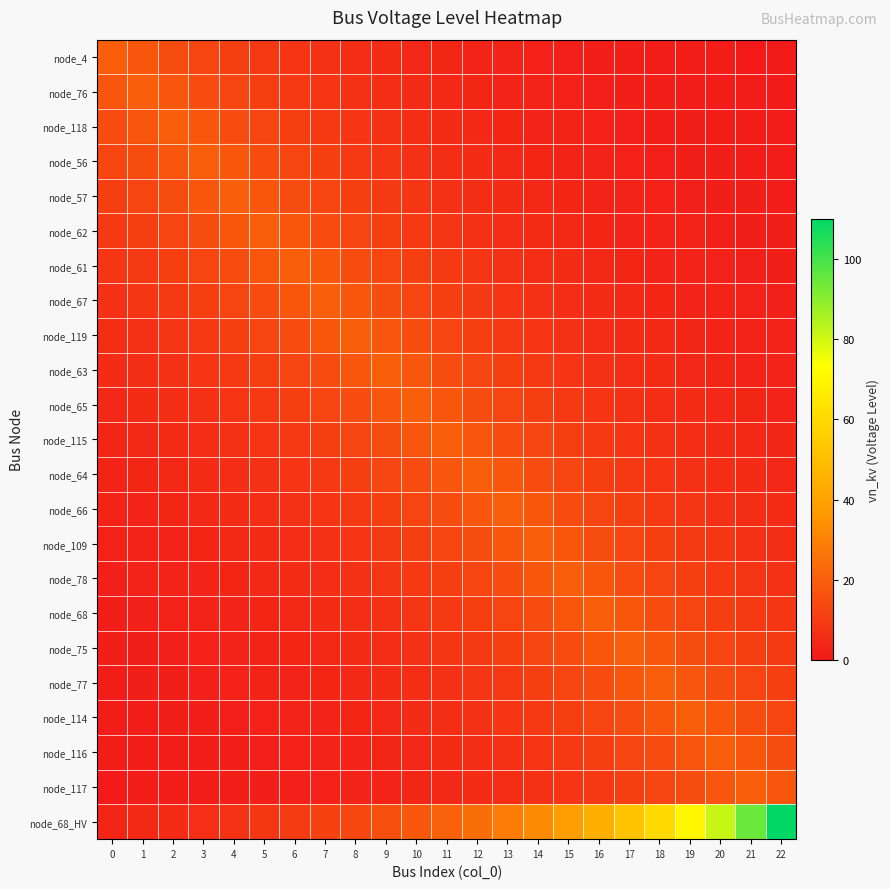

What is the spread (max minus min) of values at 21?

93.8